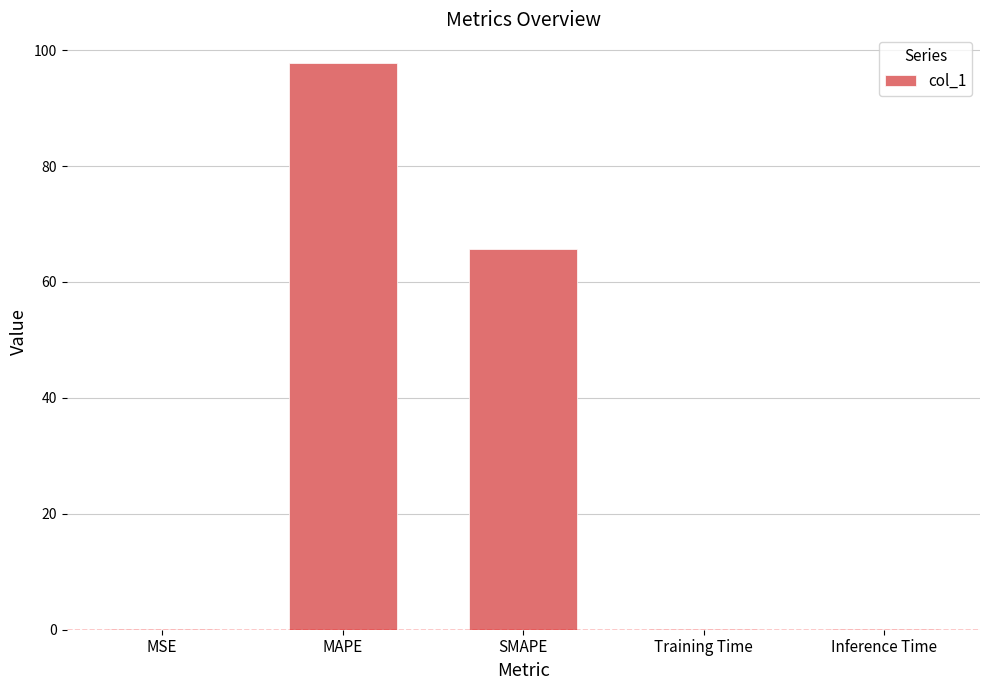

Between MSE and MAPE, which is larger?

MAPE